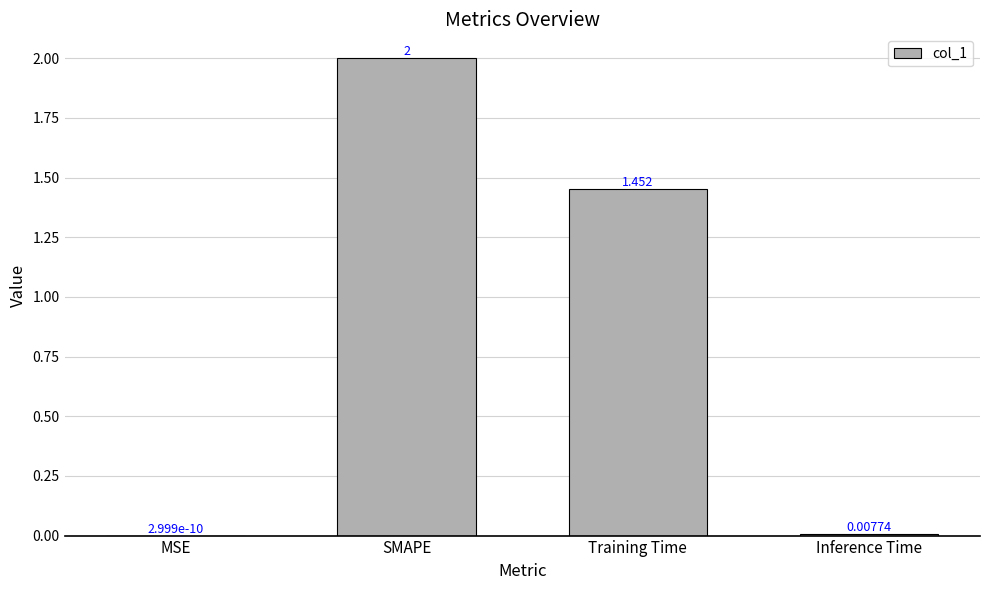

Where is the data nearest to the value 1?

Training Time